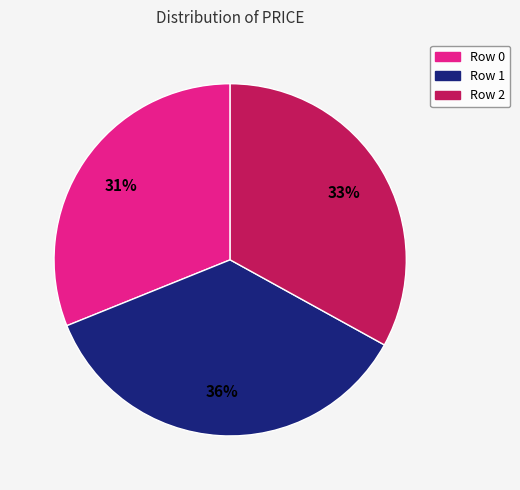

True or false: Row 0 accounts for 31% of the total.

True